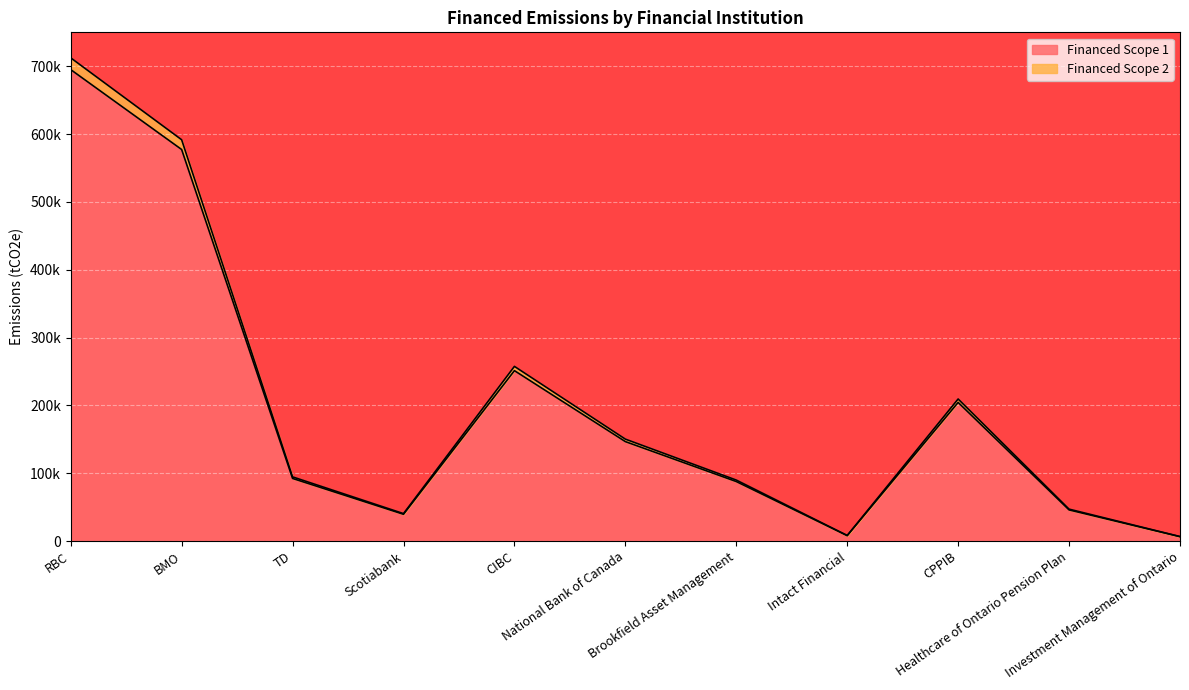

The value of Financed Scope 1 at RBC is 954191.8. True or false?

False